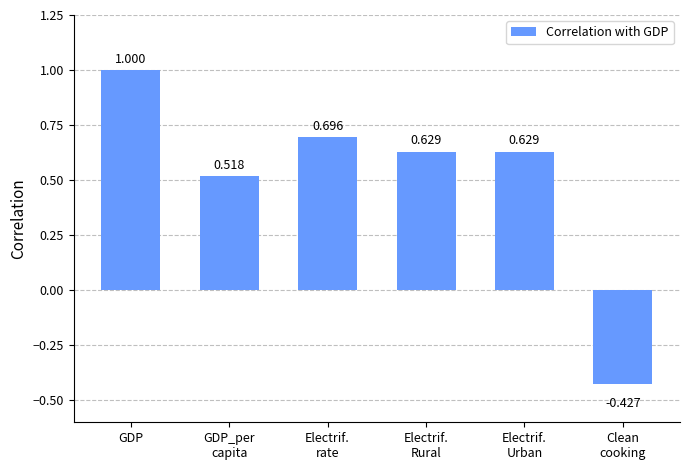

Count the number of values greater than 0.

5